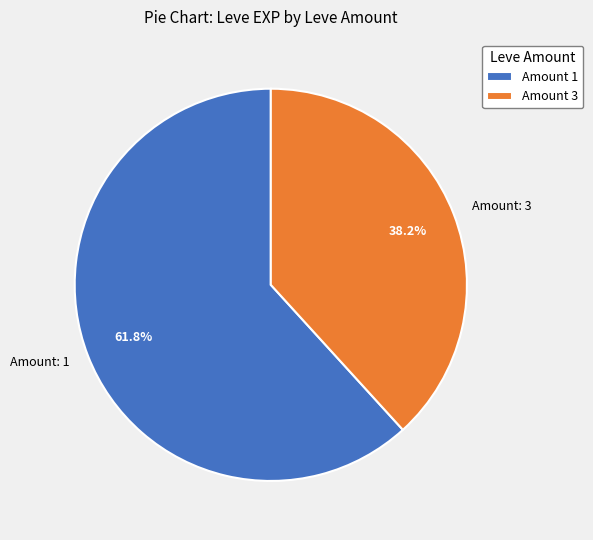

To the nearest percent, what is the difference between the largest and smallest slice percentages?

24%